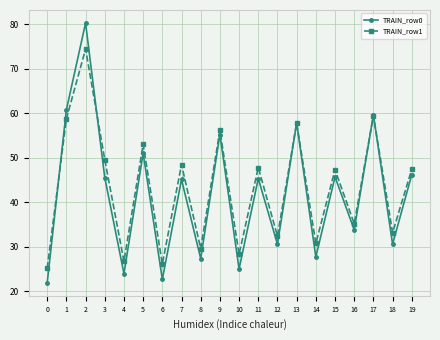

Which series has the largest total across all categories?

TRAIN_row1